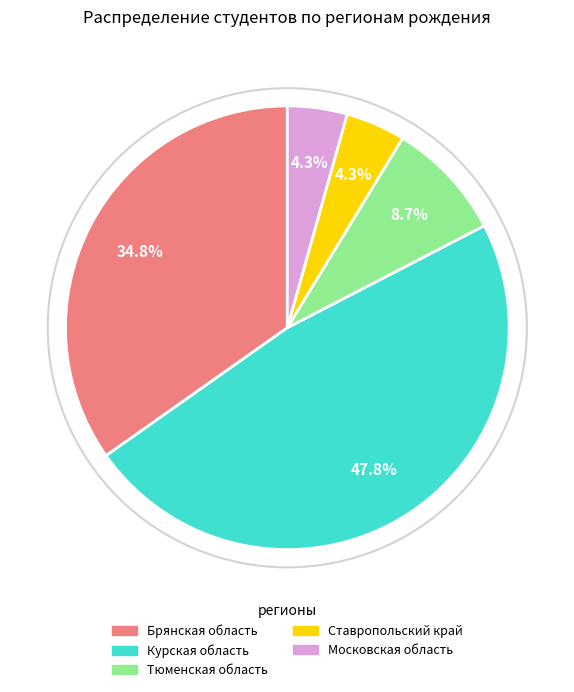

Is it true that Ставропольский край is 4% of the pie?

True